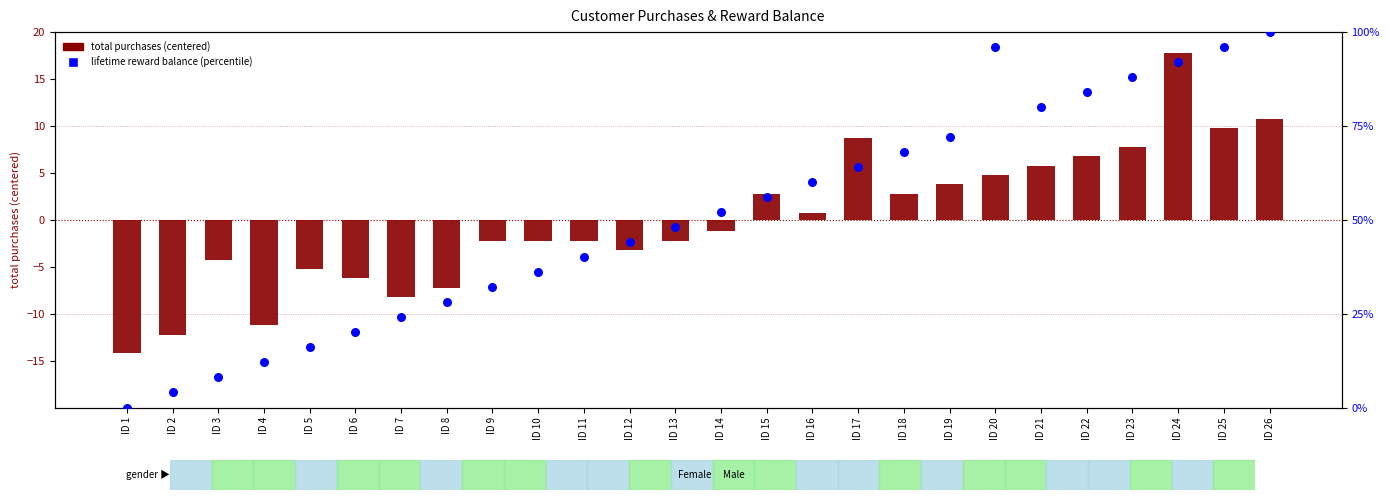

Is the value of total purchases (centered) at ID 25 greater than the value of lifetime reward balance (percentile) at ID 21?

No